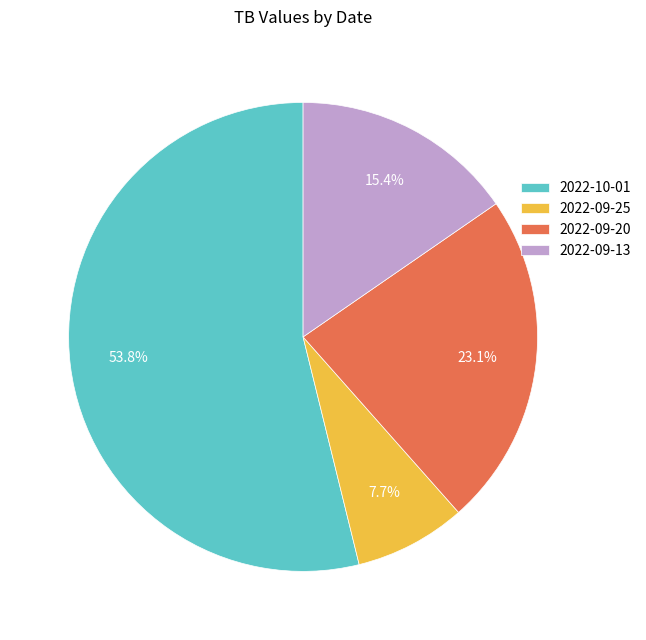

To the nearest percent, what is the difference between the 2022-09-13 and 2022-09-20 slice percentages?

8%